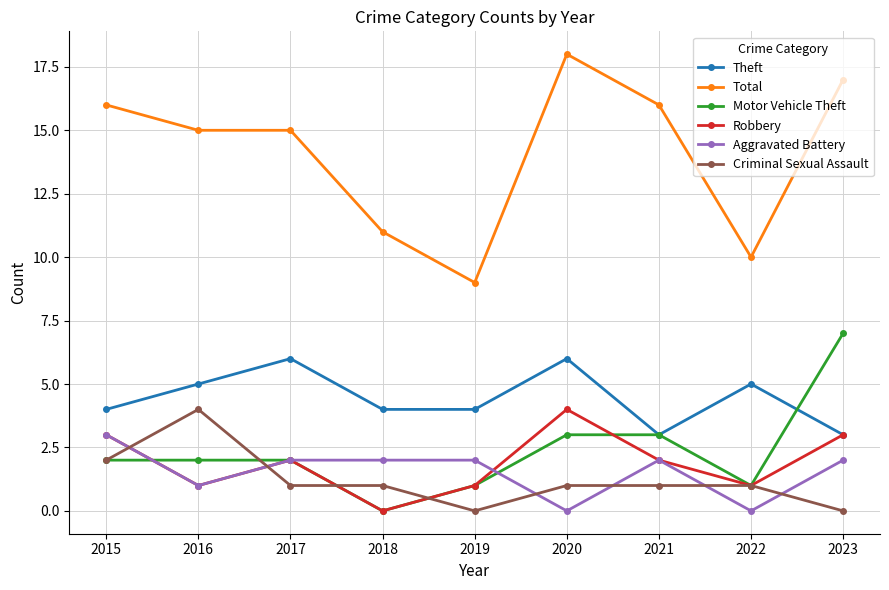

What is the greatest value displayed?

18